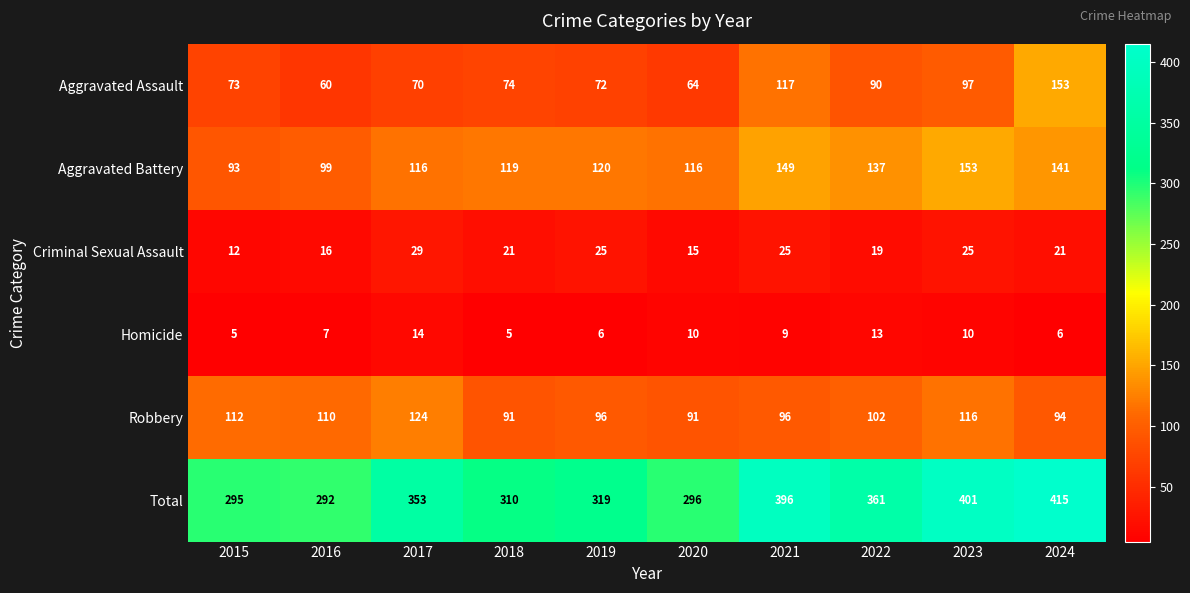

What is the maximum value shown in the chart?

415